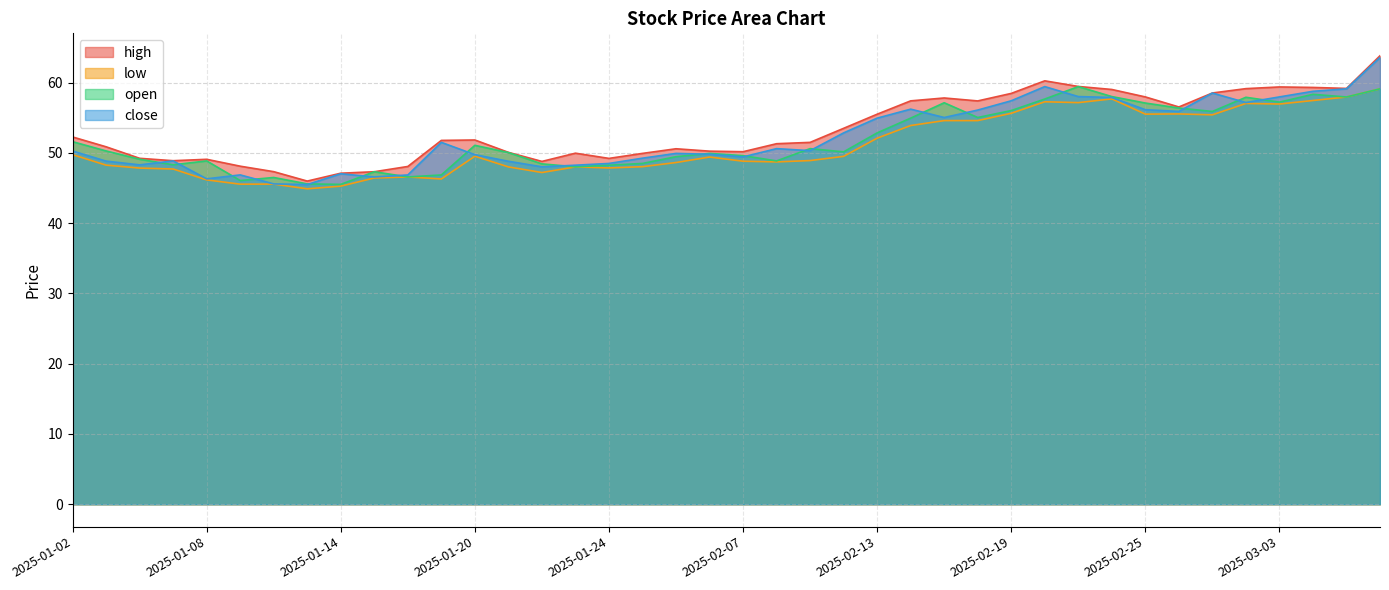

At which label is open closest to 52?

2025-01-02